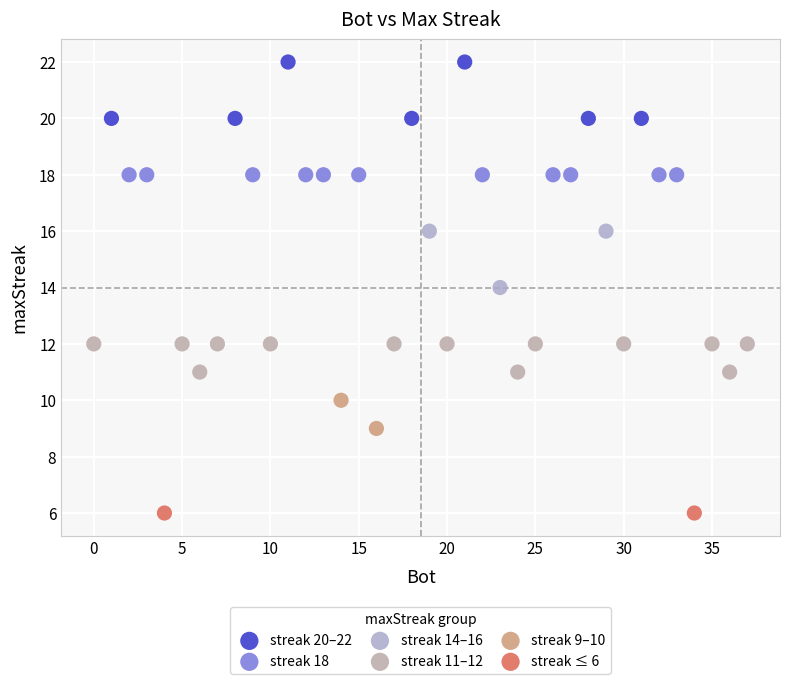

What are all the series names shown in the legend?

streak 20–22, streak 18, streak 14–16, streak 11–12, streak 9–10, streak ≤ 6